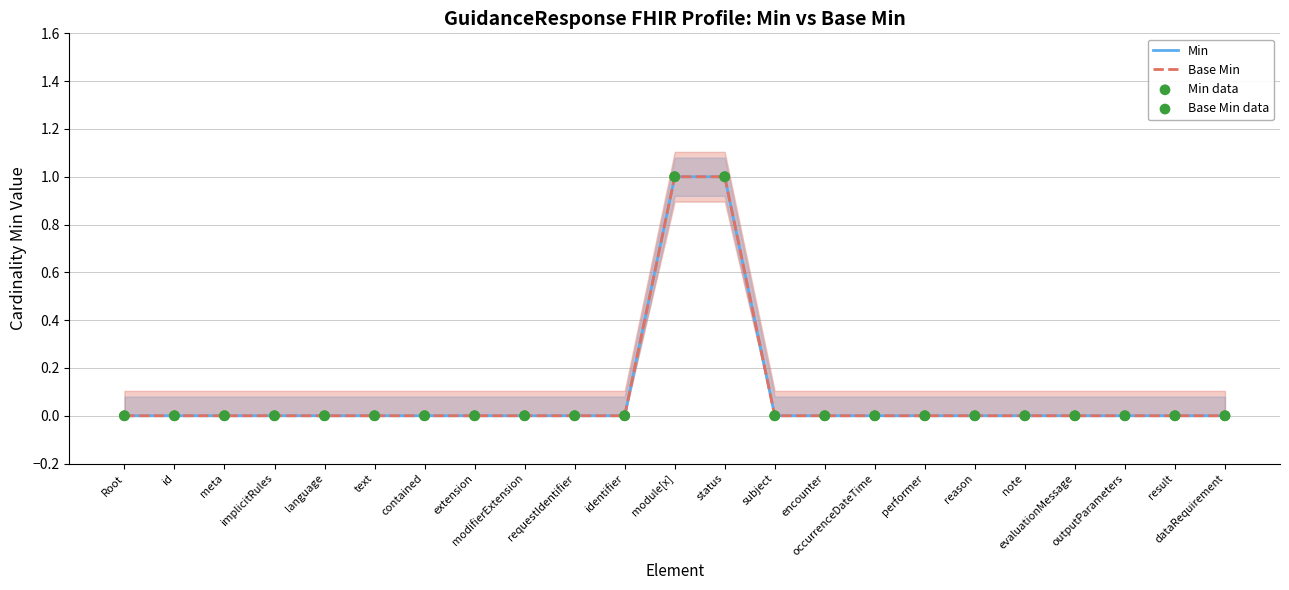

Is the value of Base Min at contained greater than the value of Base Min data at outputParameters?

No